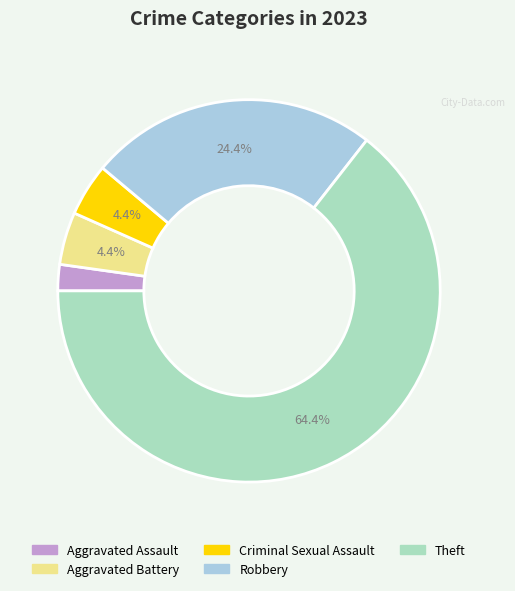

How many segments does this pie chart have?

5